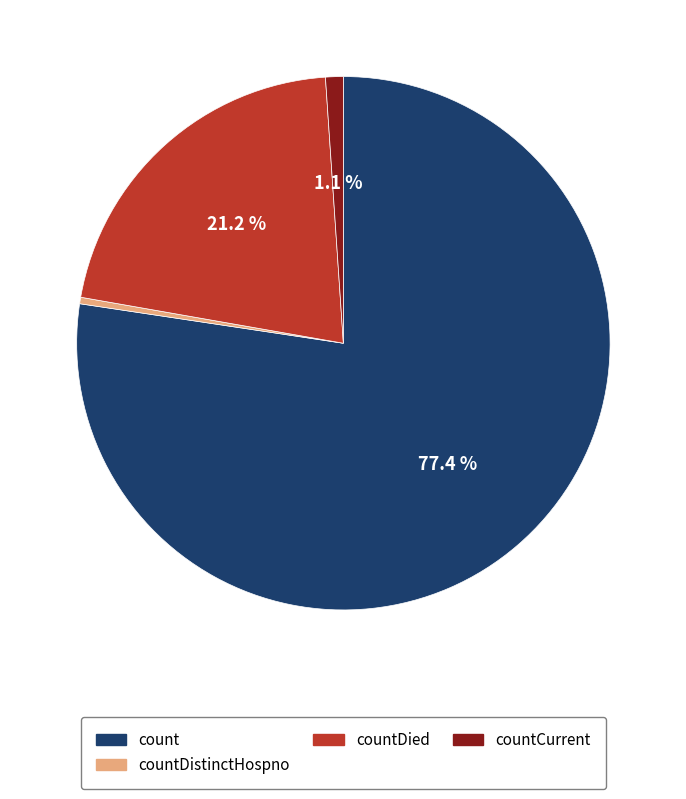

Count the number of slices in the pie.

4